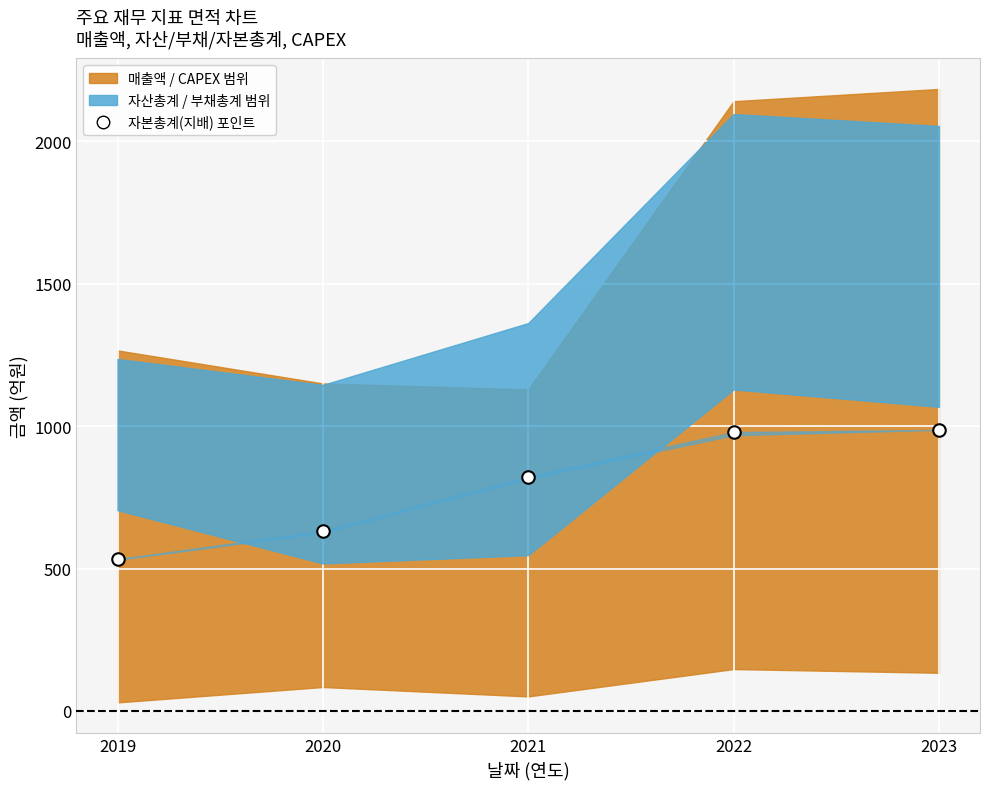

What is the value of the 4th point from the left?

979